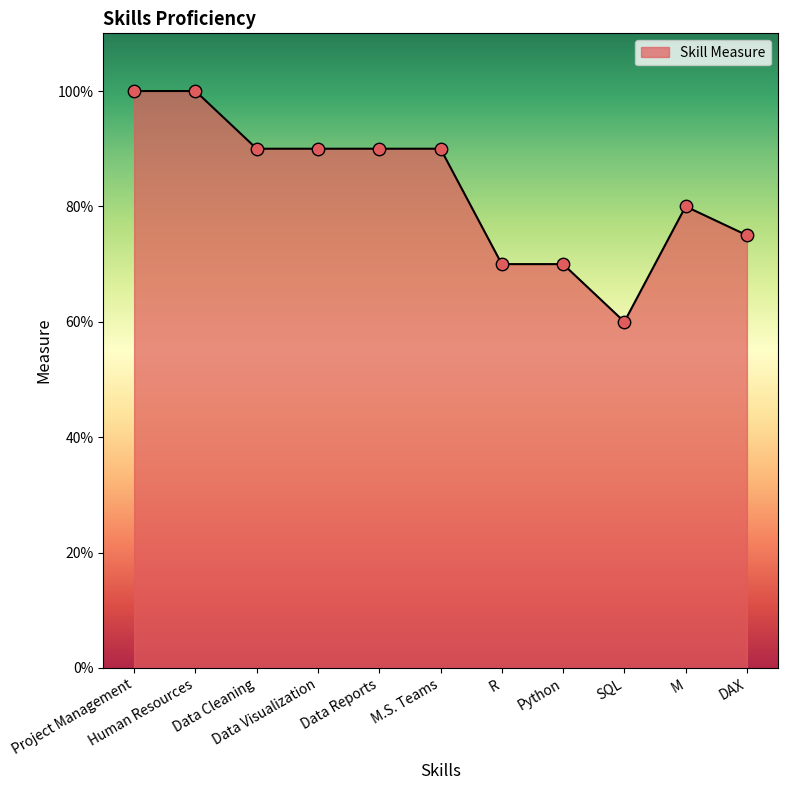

What is the change in value from M to DAX?

-5